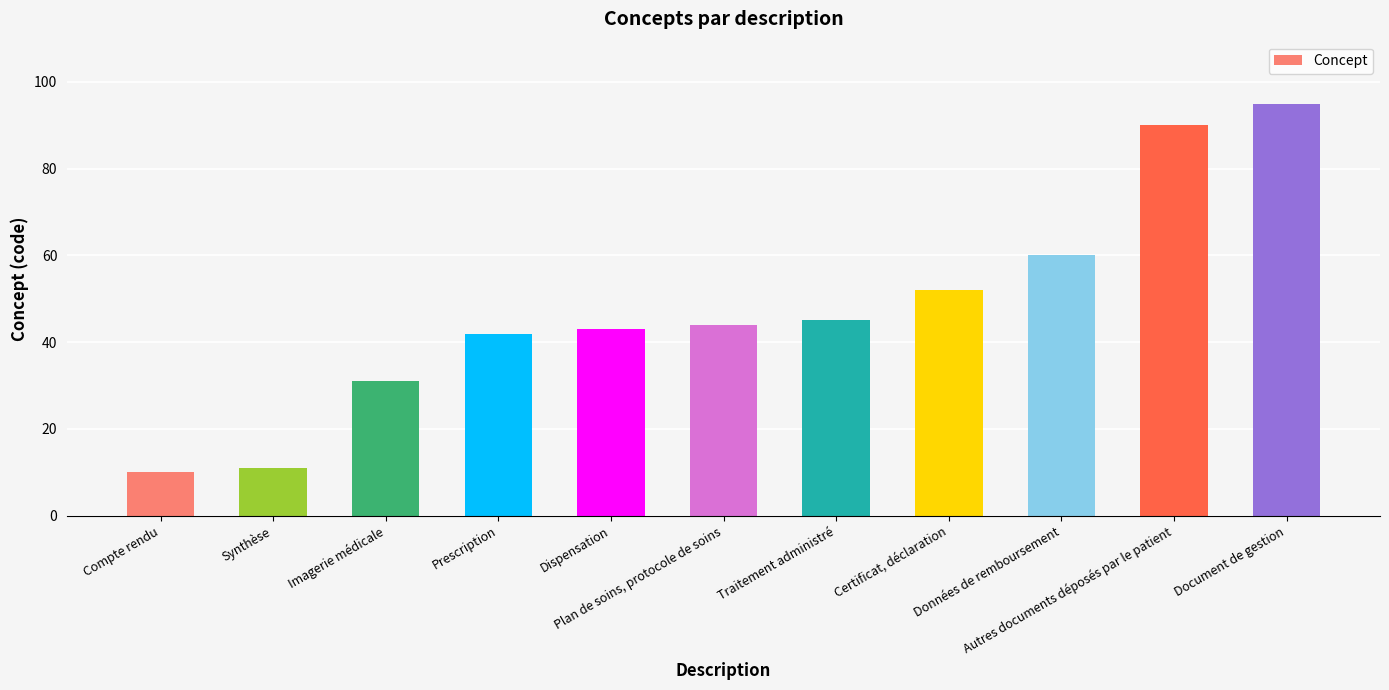

Reading left to right, transcribe all the data shown in this chart.

10	11	31	42	43	44	45	52	60	90	95